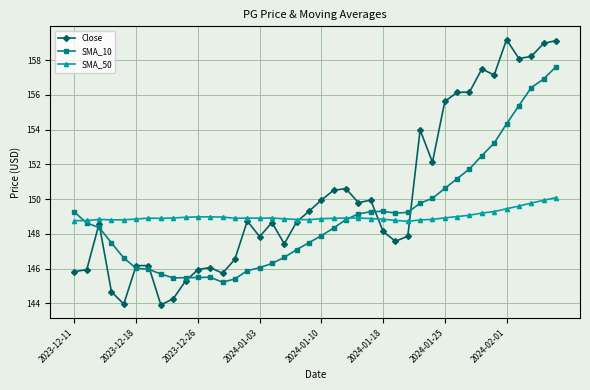

What is the value of the SMA_10 point at the 12th from the left?

145.5